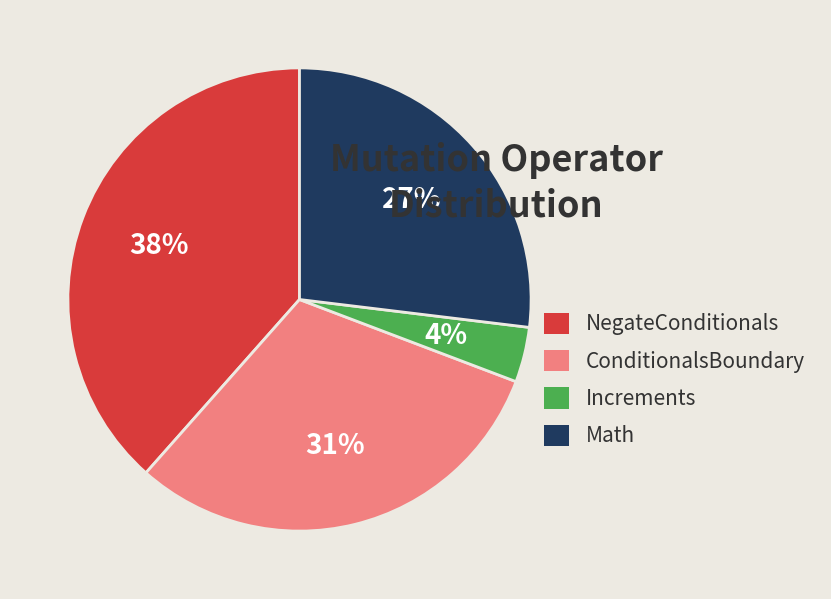

Rank the categories by value from highest to lowest.

NegateConditionals, ConditionalsBoundary, Math, Increments